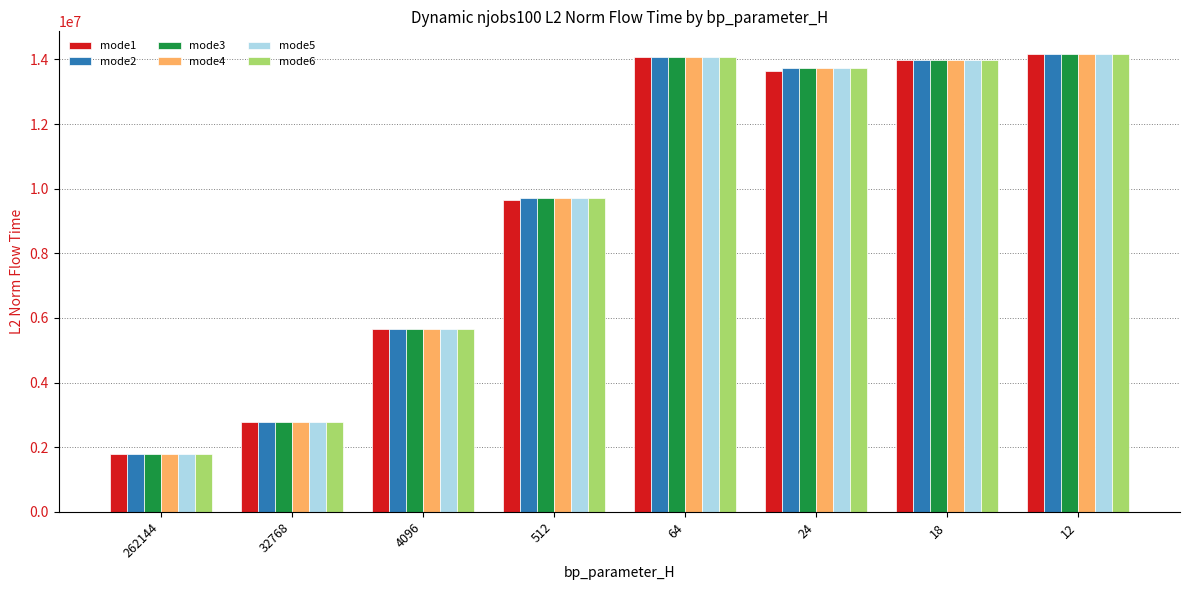

Reading left to right, what are all the values shown in this chart?

mode1: 262144=1787185.4	32768=2783230.2	4096=5645861.4	512=9643593.6	64=14078456.0	24=13635060.5	18=13982104.3	12=14161068.0
mode2: 262144=1787185.4	32768=2783230.2	4096=5645861.4	512=9698284.5	64=14078456.0	24=13734784.0	18=13982104.3	12=14161068.0
mode3: 262144=1787185.4	32768=2783230.2	4096=5645861.4	512=9698284.5	64=14078456.0	24=13734784.0	18=13982104.3	12=14161068.0
mode4: 262144=1787185.4	32768=2783230.2	4096=5645861.4	512=9698284.5	64=14078456.0	24=13734784.0	18=13982104.3	12=14161068.0
mode5: 262144=1787185.4	32768=2783230.2	4096=5645861.4	512=9698284.5	64=14078456.0	24=13734784.0	18=13982104.3	12=14161068.0
mode6: 262144=1787185.4	32768=2783230.2	4096=5645861.4	512=9698284.5	64=14078456.0	24=13734784.0	18=13982104.3	12=14161068.0